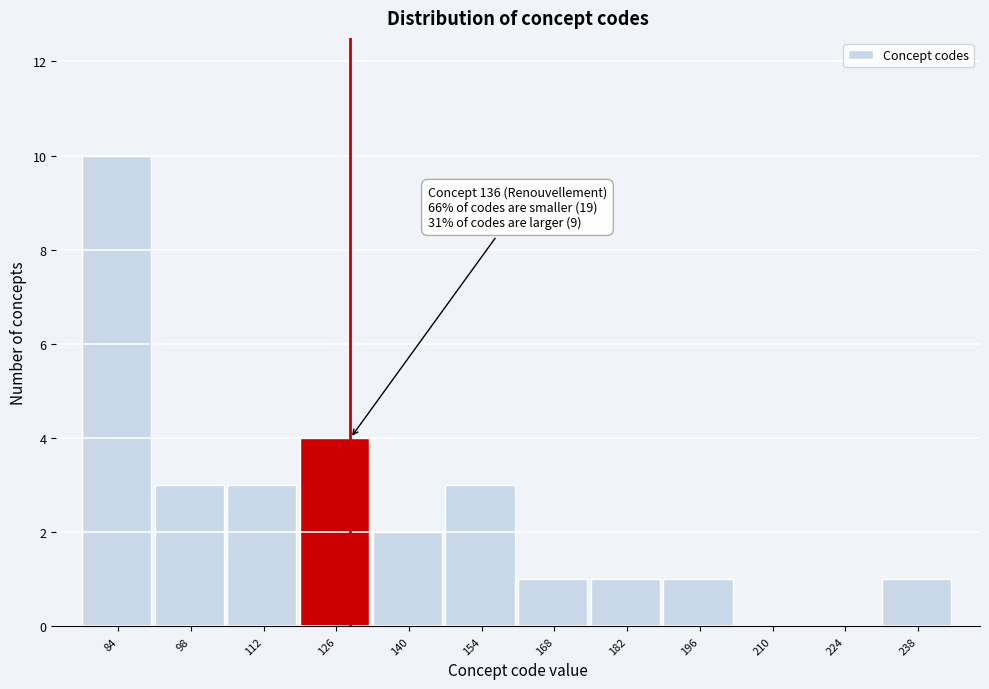

Reading left to right, list all the values displayed in this chart.

84=10	98=3	112=3	126=4	140=2	154=3	168=1	182=1	196=1	210=0	224=0	238=1